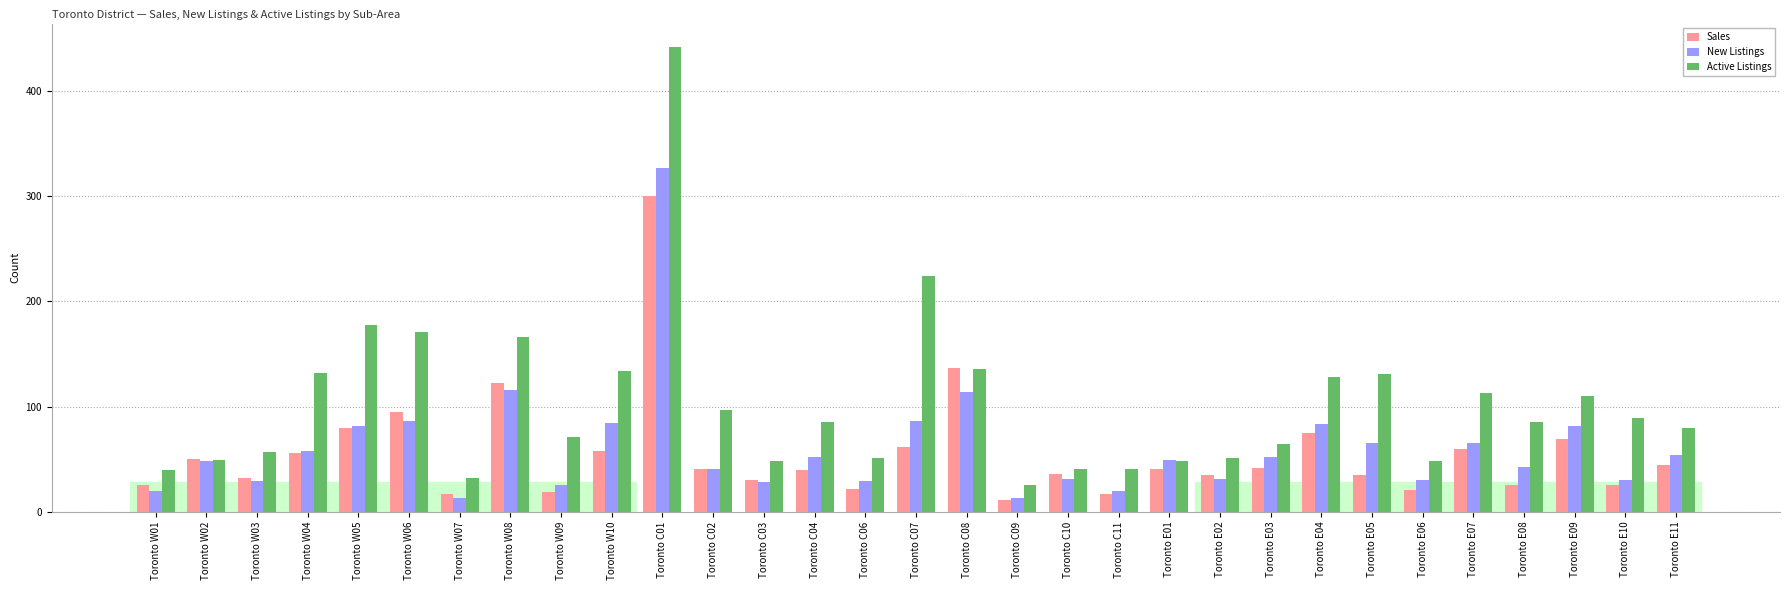

What is the label of the 14th bar from the right?

Toronto C09